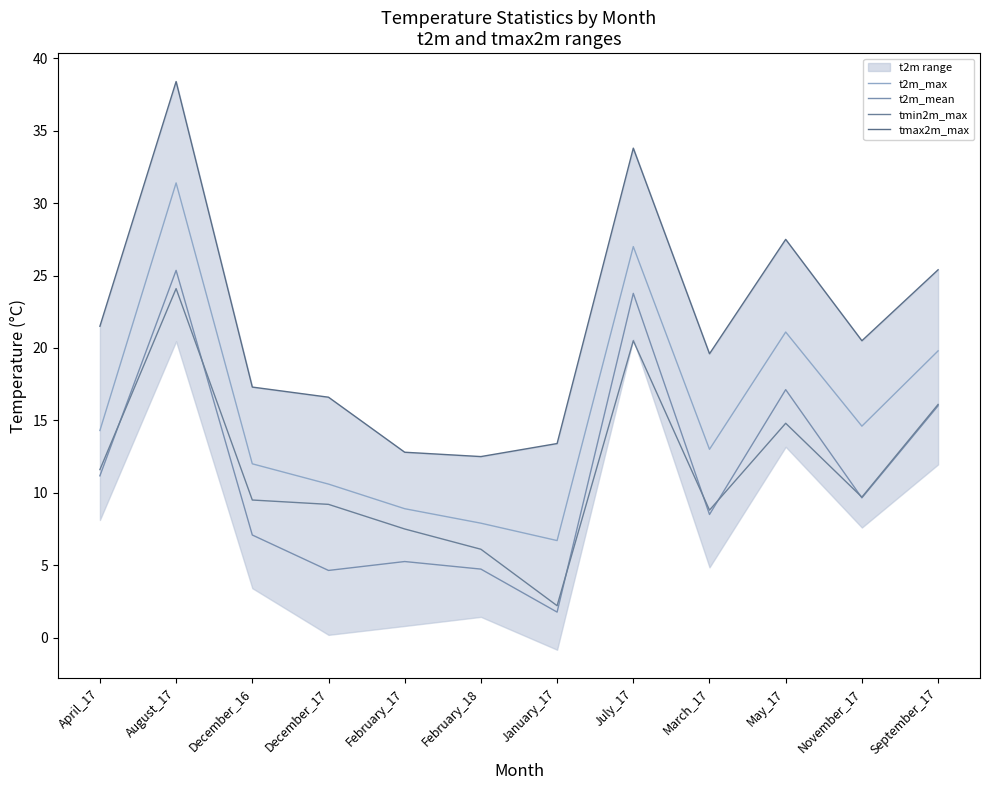

Is it true that t2m_max equals 14.8 at December_17?

False